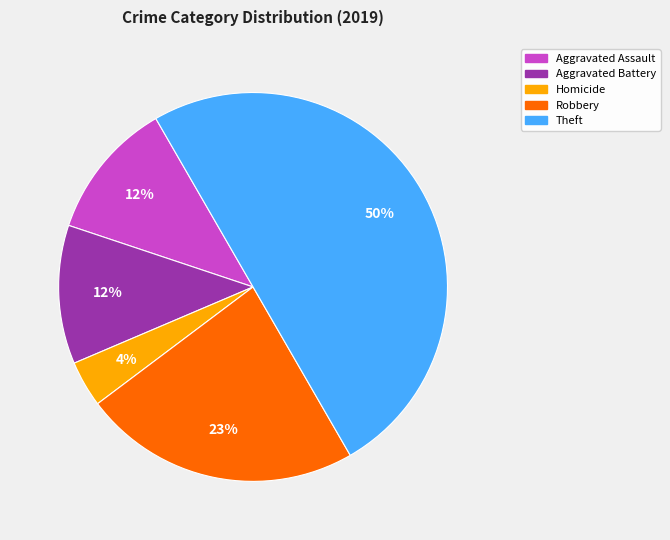

Does Aggravated Assault account for over 50% of the chart?

No